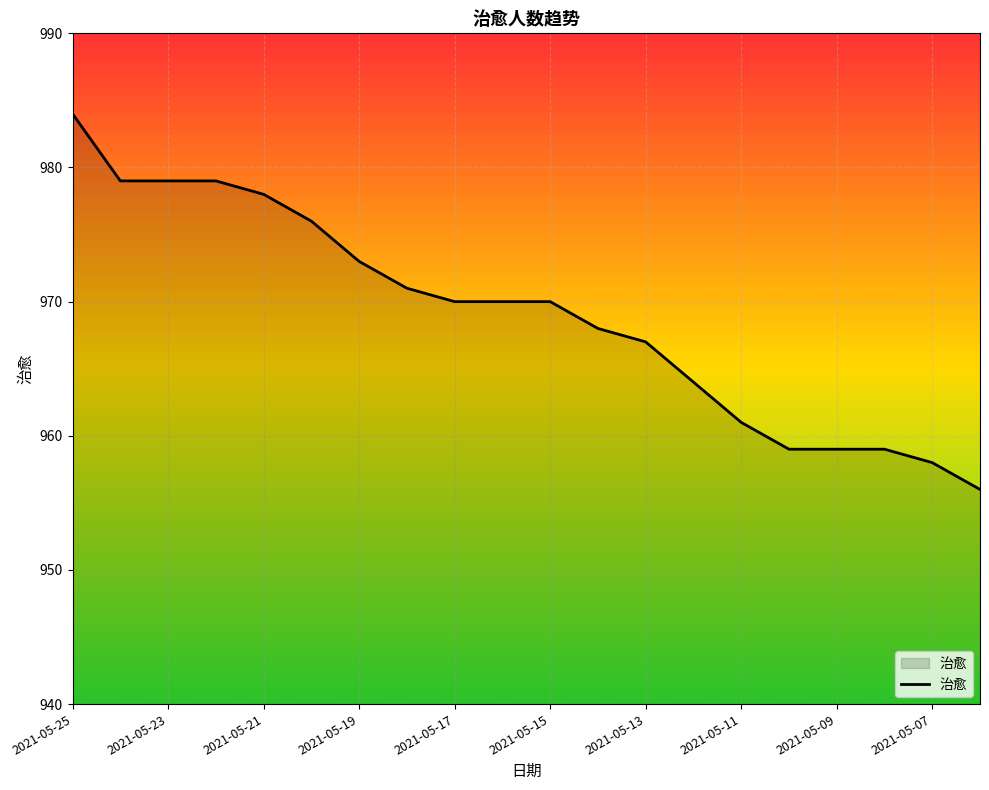

What is the maximum value shown in the chart?

984